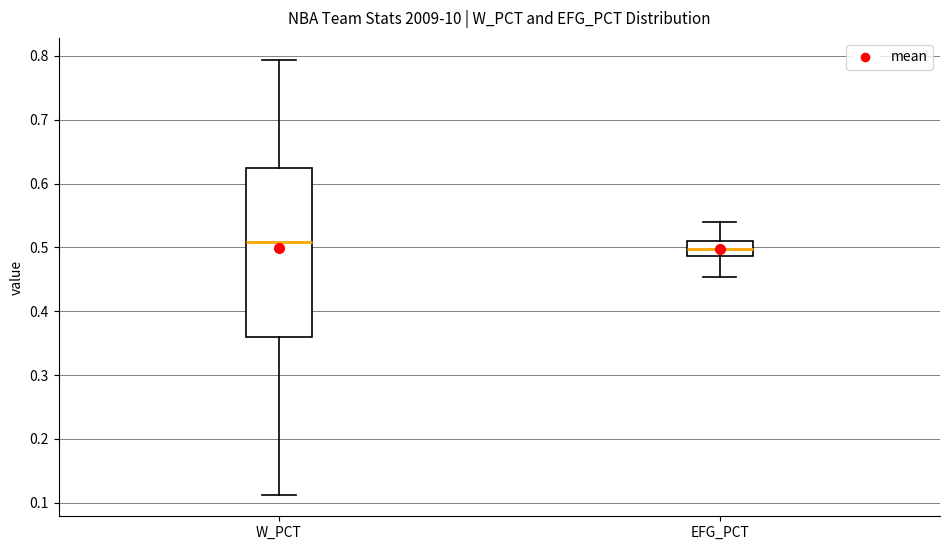

Reading left to right, transcribe this box plot: for each box, give where its median line is, the range the box spans, and where its two whiskers end, as read against the y-axis. The values are not printed on the chart, so give them approximately, as read against the axis.

W_PCT: median 0.51, box 0.36 to 0.62, whiskers 0.11 to 0.79
EFG_PCT: median 0.50, box 0.49 to 0.51, whiskers 0.45 to 0.54